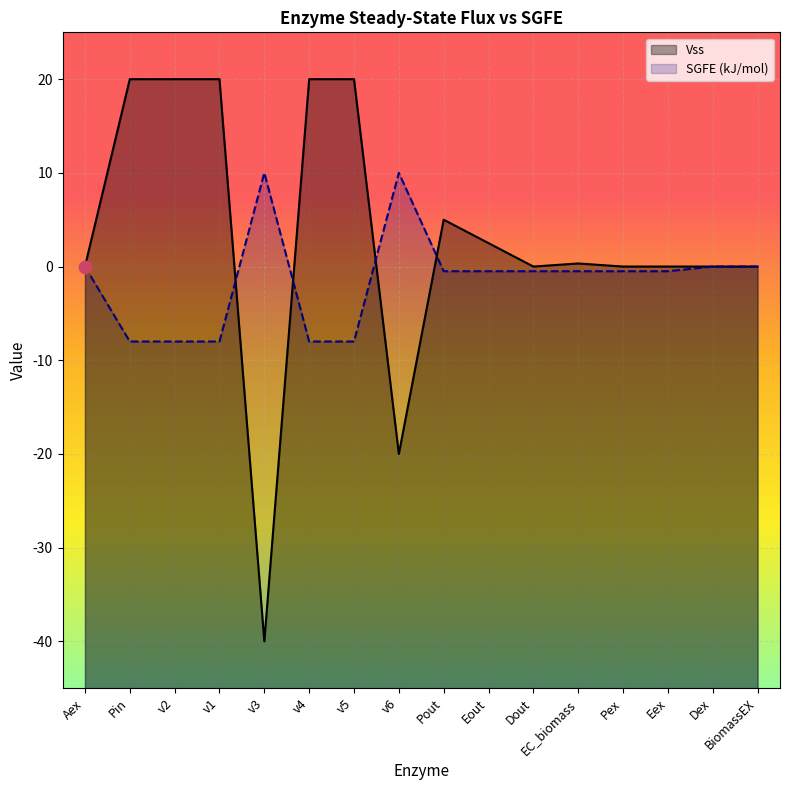

Is the value of SGFE (kJ/mol) at Eout greater than the value of Vss at Eex?

No